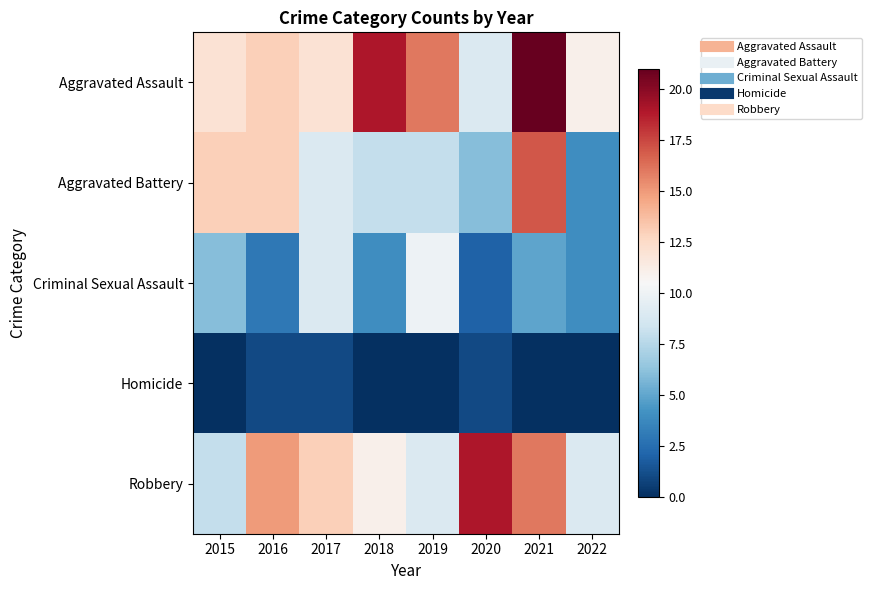

At which category is the sum across all series the highest?

2021